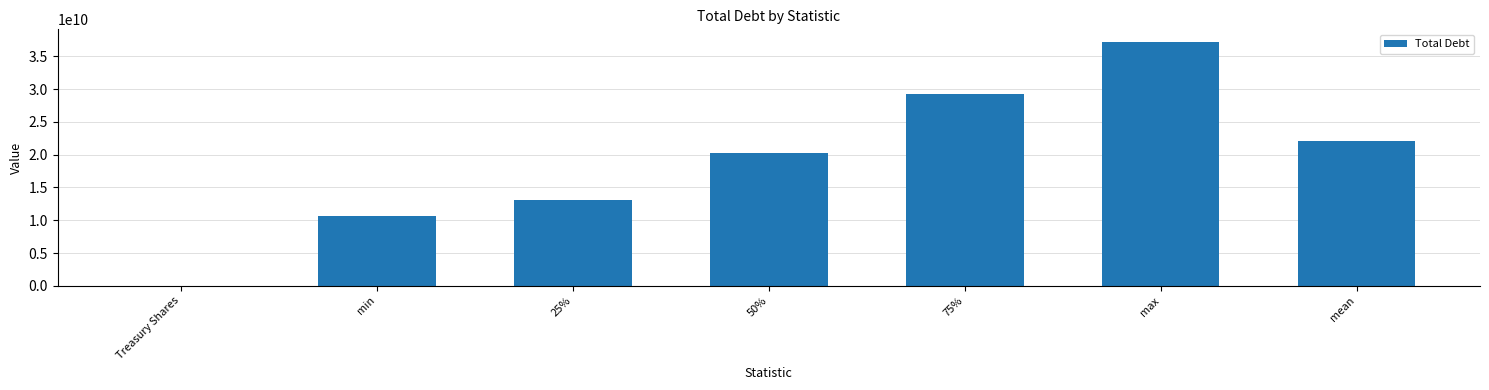

What is the sum of all values?

132528000000